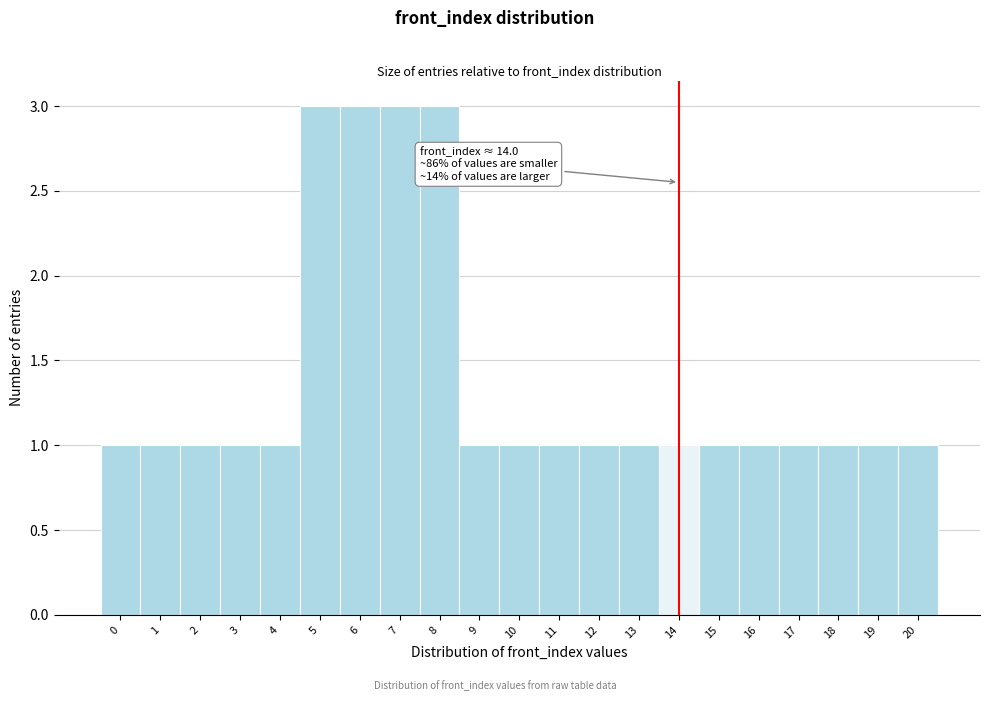

Reading left to right, what are all the values shown in this chart?

1	1	1	1	1	3	3	3	3	1	1	1	1	1	1	1	1	1	1	1	1